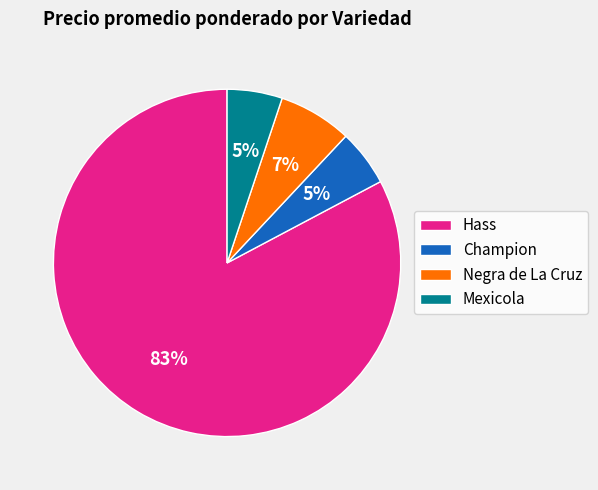

Which category has the biggest portion of the pie?

Hass